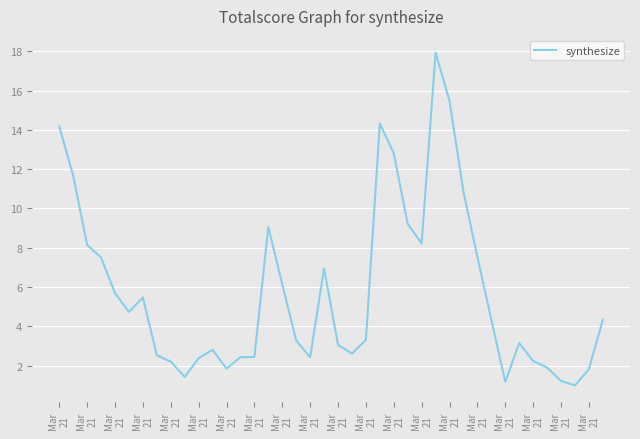

How many categories are shown in the chart?

40